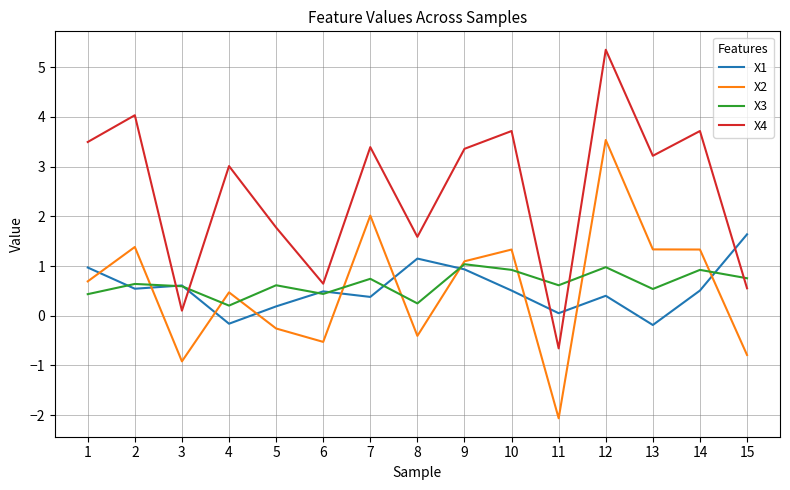

What is the sum of all X3 values?

9.7